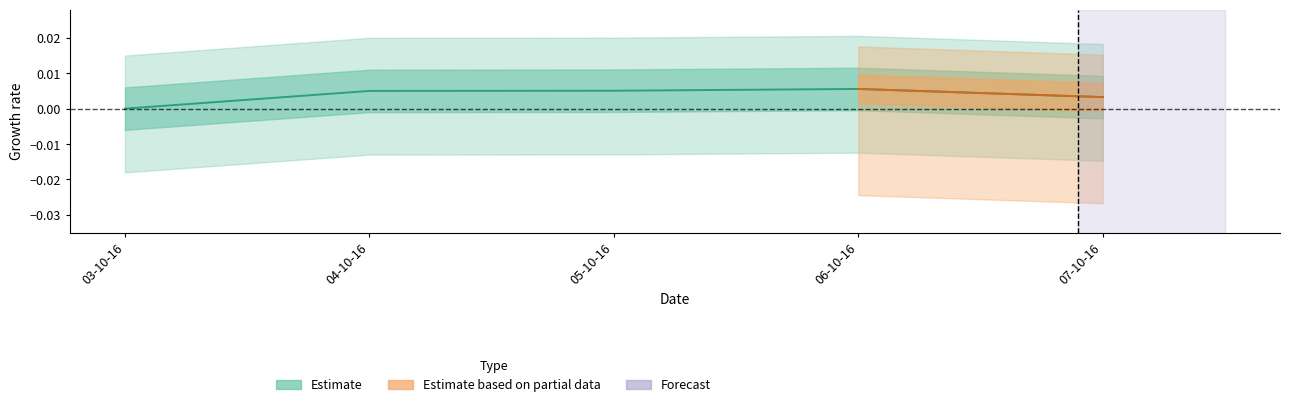

True or false: the data has more than 0 interior local peaks.

True